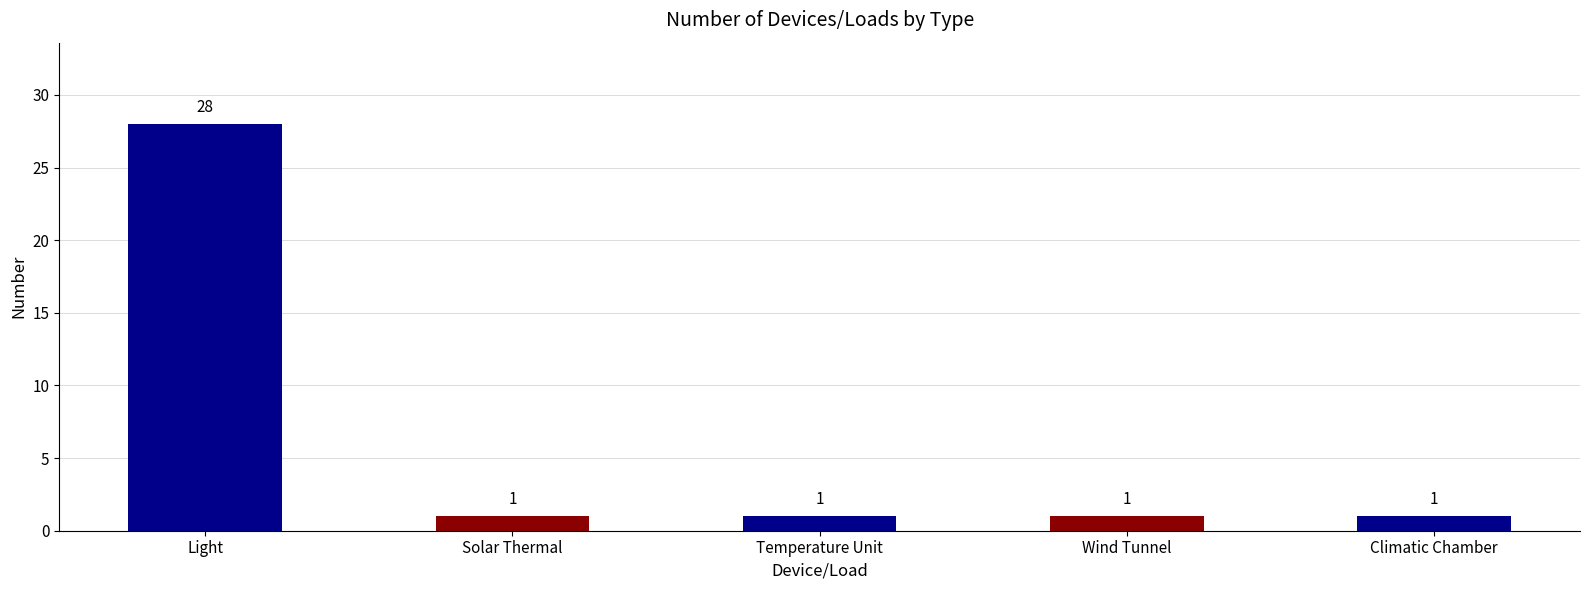

What position from the left is Wind Tunnel?

4